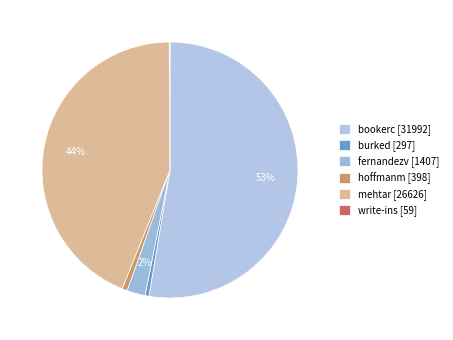

Does mehtar represent more than half of the total?

No